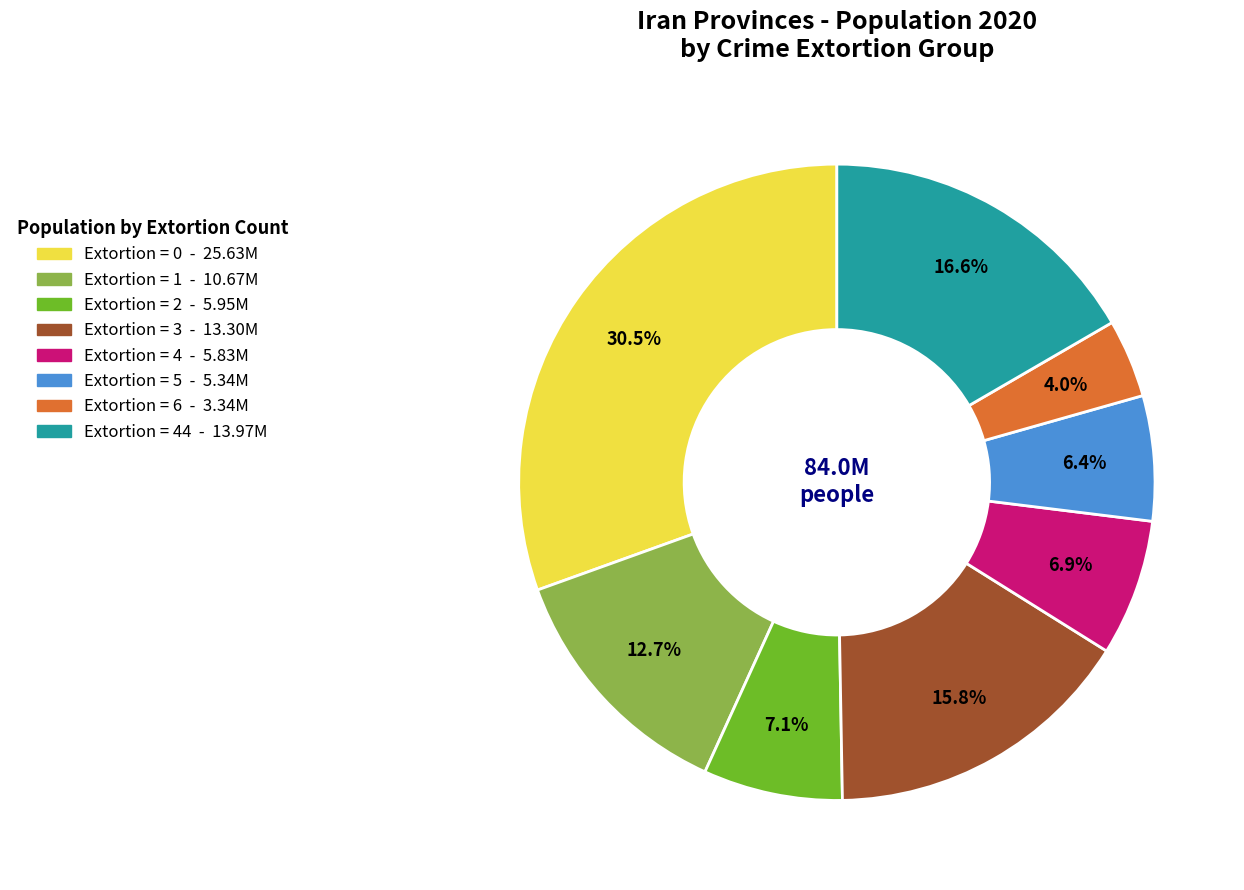

Does any single category account for the majority?

No